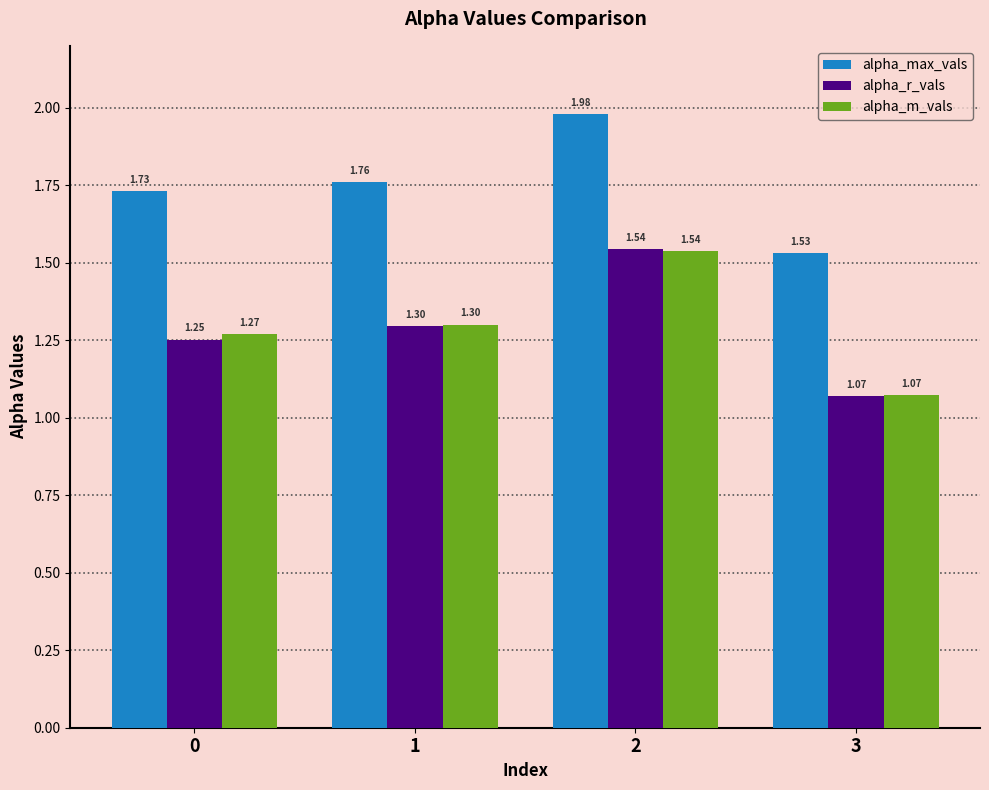

What are all the series names shown in the legend?

alpha_max_vals, alpha_r_vals, alpha_m_vals